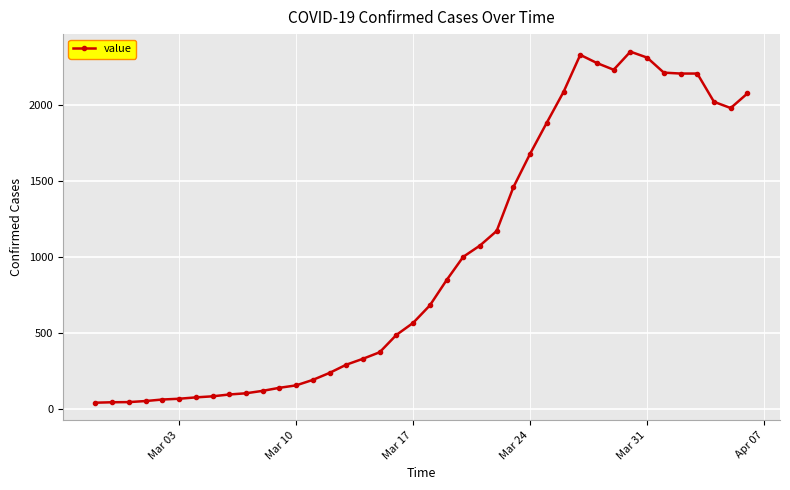

How many lines are shown in the chart?

1